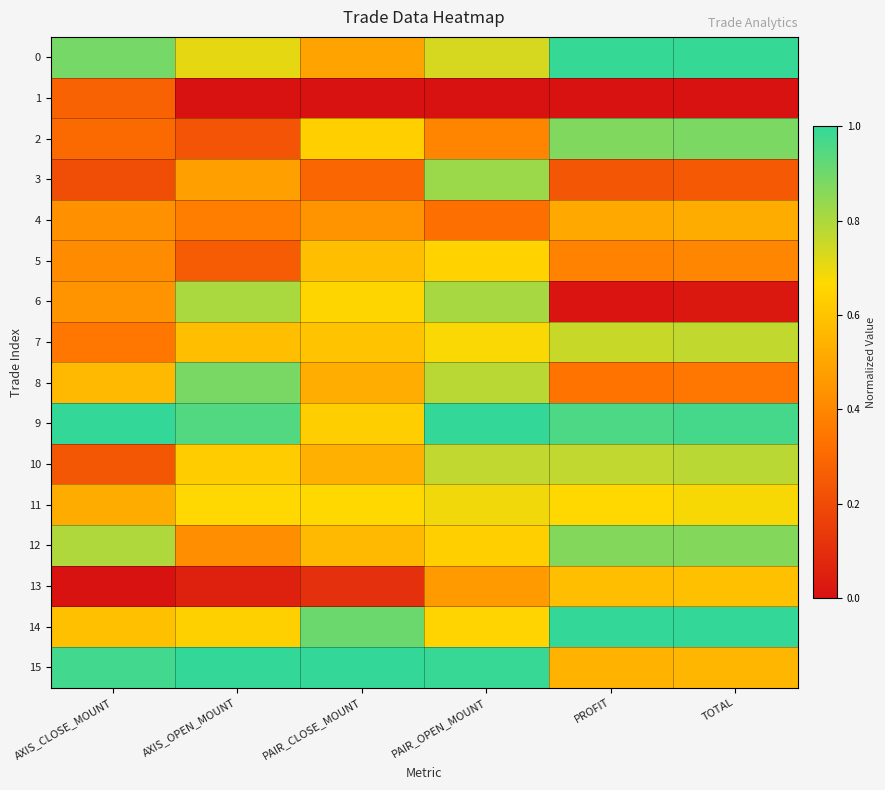

Which has a higher value, PAIR_CLOSE_MOUNT or AXIS_CLOSE_MOUNT?

AXIS_CLOSE_MOUNT